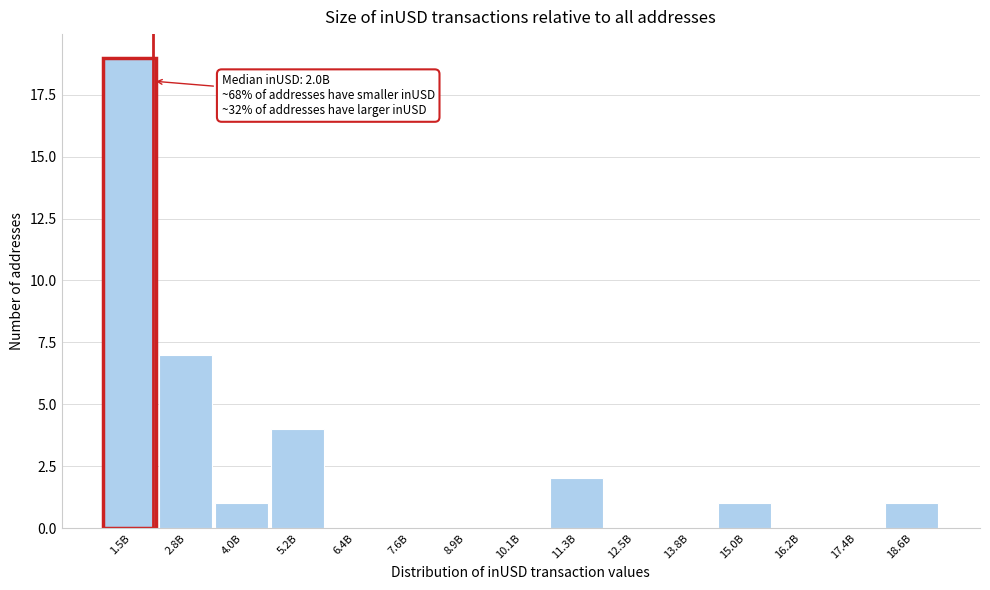

Reading right to left, extract all data points from this chart.

18.6B=1	17.4B=0	16.2B=0	15.0B=1	13.8B=0	12.5B=0	11.3B=2	10.1B=0	8.9B=0	7.6B=0	6.4B=0	5.2B=4	4.0B=1	2.8B=7	1.5B=19